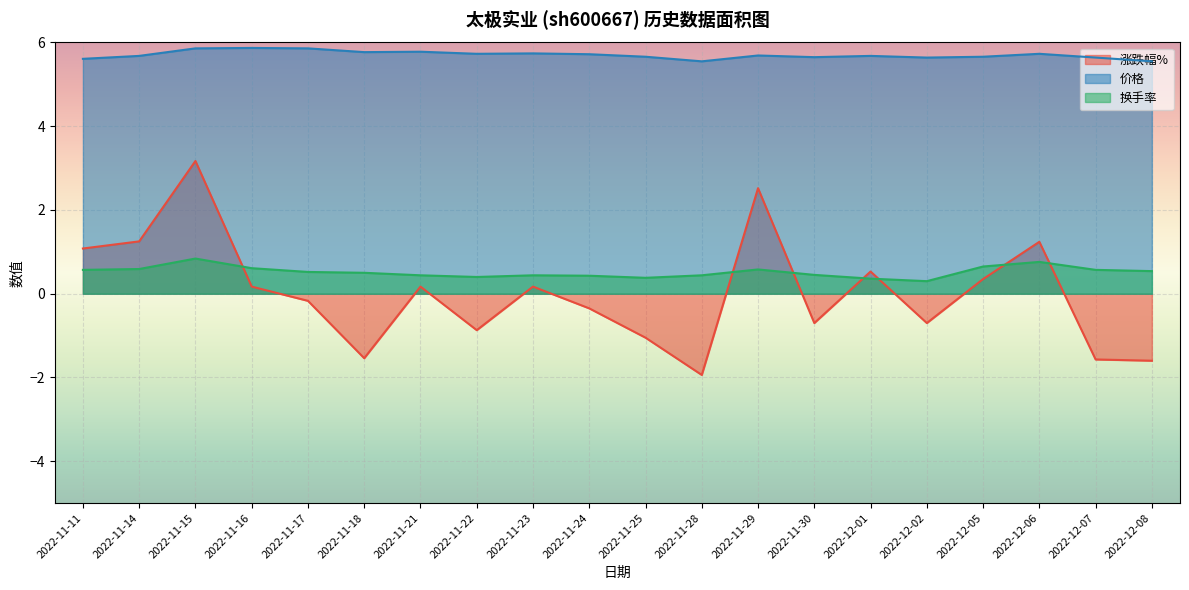

What is the sum of all 换手率 values?

10.4